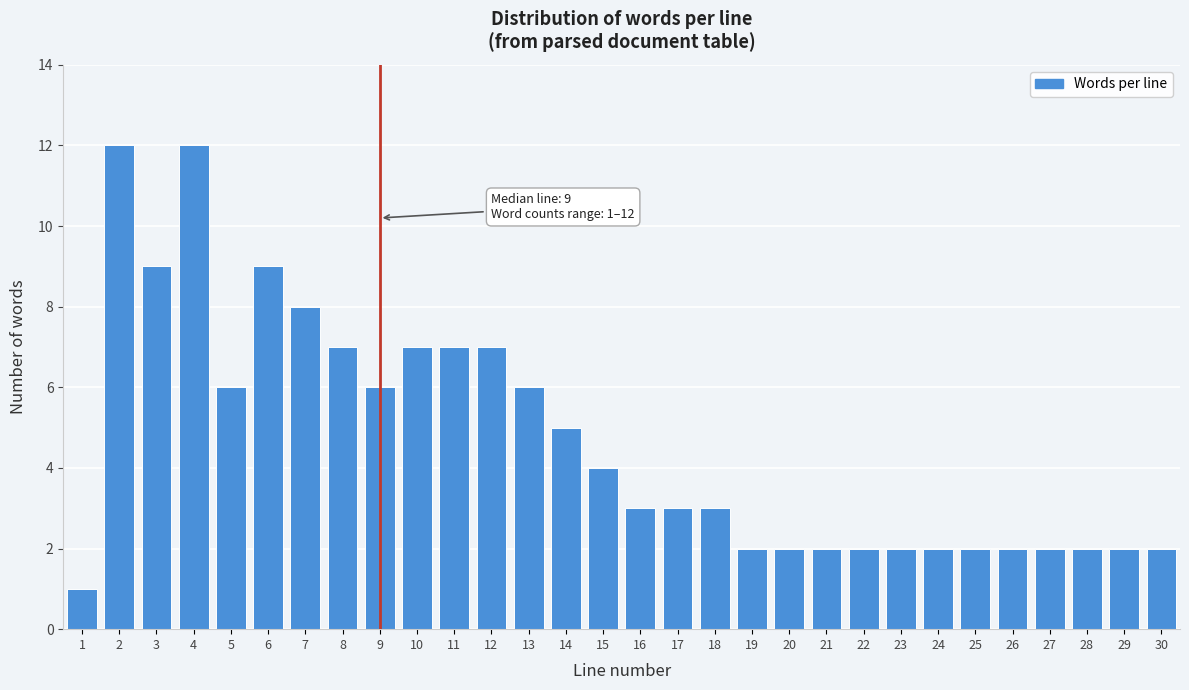

Reading right to left, extract all data points from this chart.

30=2	29=2	28=2	27=2	26=2	25=2	24=2	23=2	22=2	21=2	20=2	19=2	18=3	17=3	16=3	15=4	14=5	13=6	12=7	11=7	10=7	9=6	8=7	7=8	6=9	5=6	4=12	3=9	2=12	1=1